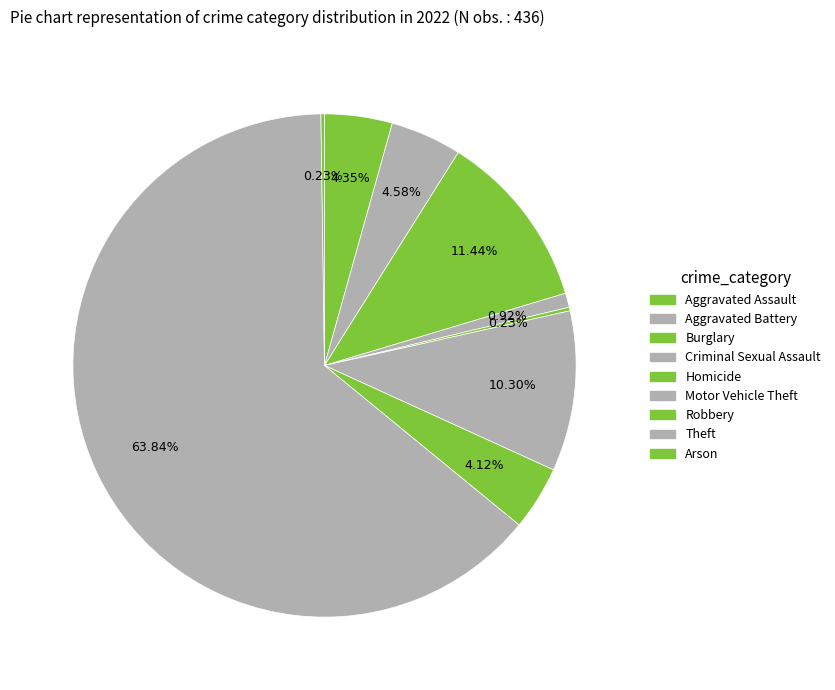

Is there any slice that represents more than half of the pie?

Yes